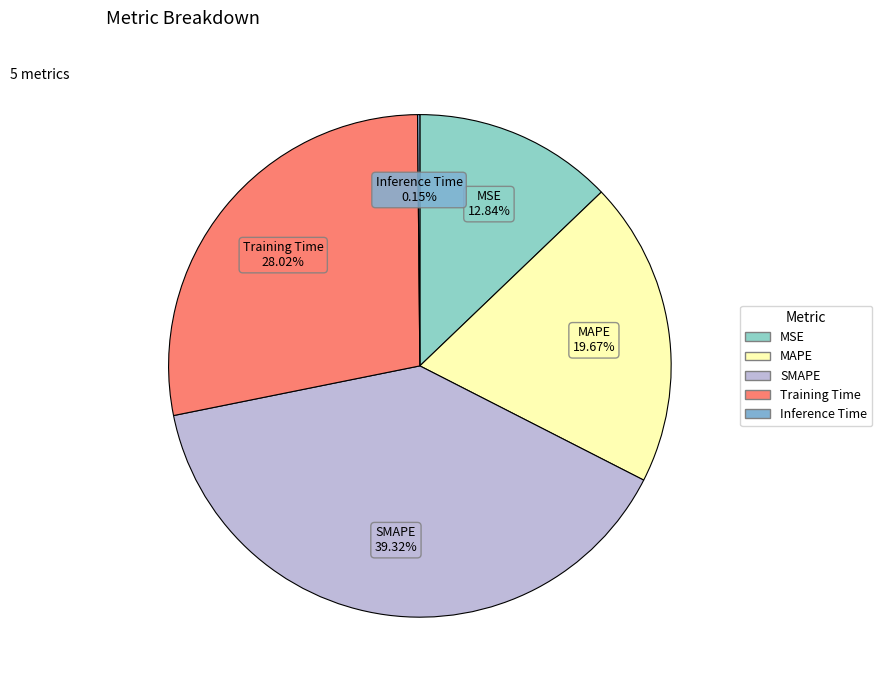

The MAPE slice represents 31% of the pie. True or false?

False